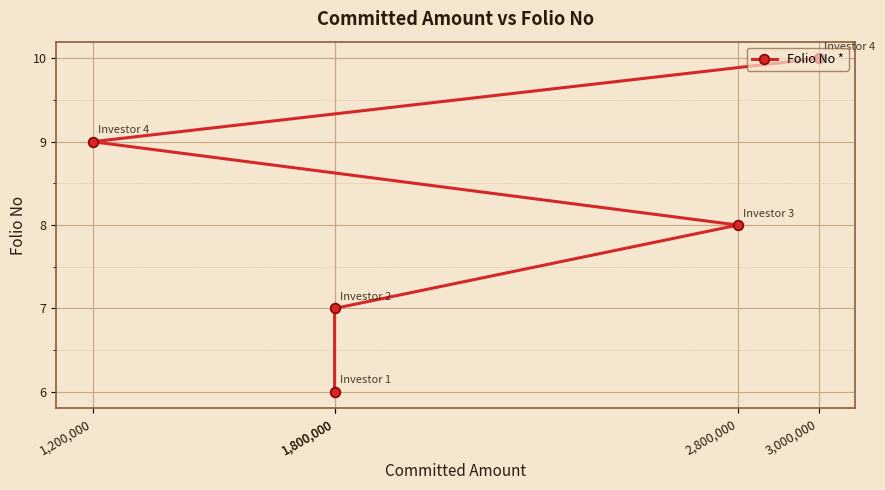

What is the difference between the maximum and minimum values?

4